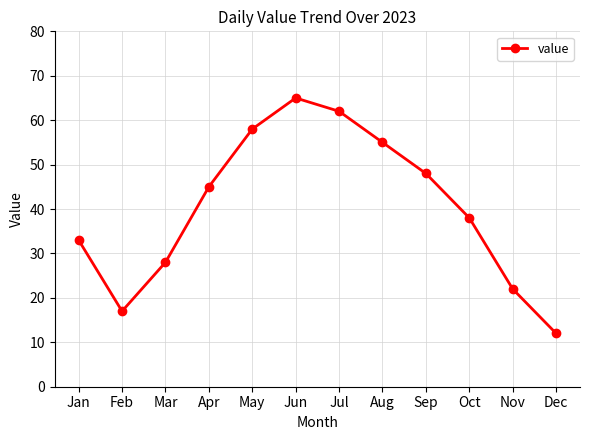

Is it true that the value at Jul is 62?

True